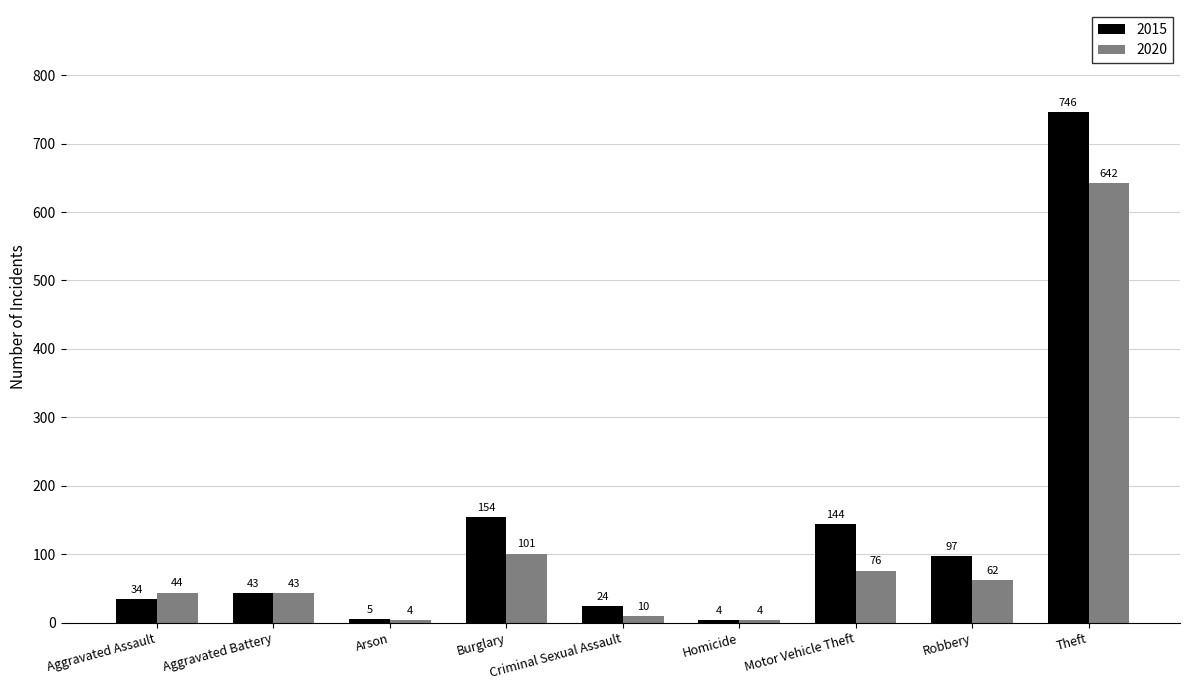

What is the label of the 3rd bar from the left?

Arson